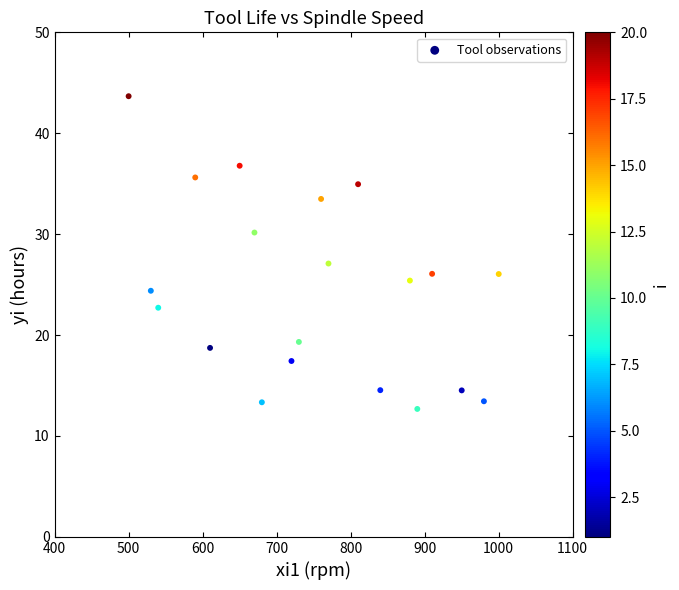

What is the range of Y values (max minus min)?

31.0